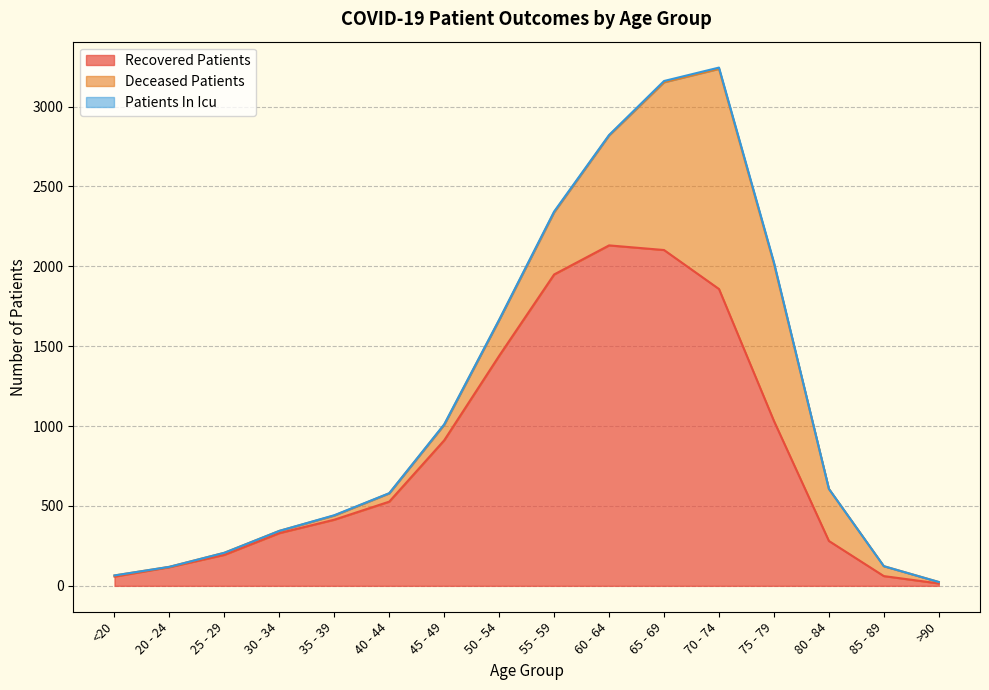

Reading left to right, extract all data points from this chart.

recovered_patients: 58	117	194	330	414	527	911	1440	1949	2131	2102	1858	1032	281	61	15
deceased_patients: 7	2	13	14	26	52	97	223	389	688	1050	1378	985	326	62	9
patients_in_icu: 0	0	0	0	2	1	3	3	5	3	8	8	8	0	0	0